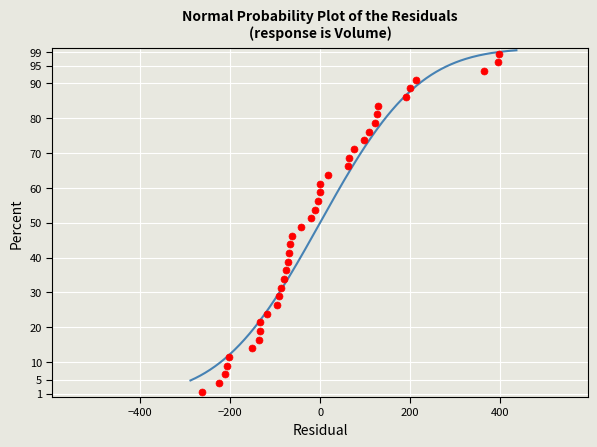

What is the range of Y values (max minus min)?

96.9